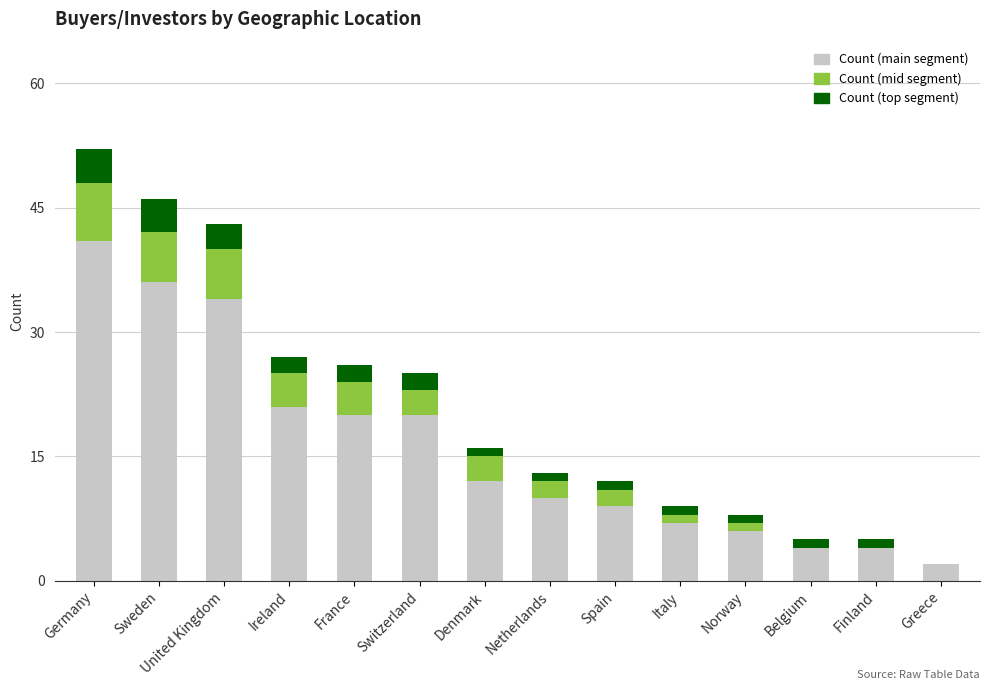

At which category is the sum across all series the highest?

Germany